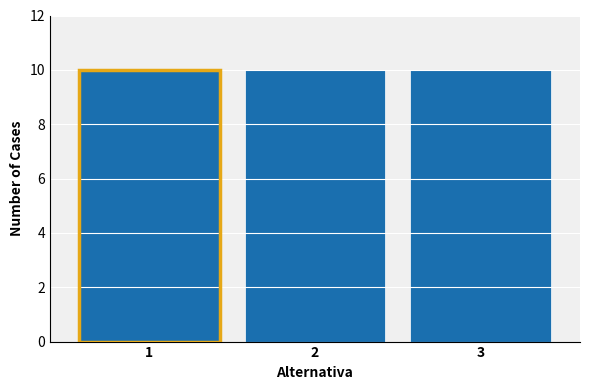

What is the height of the bar covering 2.5 to 3.5 on the x-axis? The values are not printed on the chart, so give them approximately, as read against the axis.

10